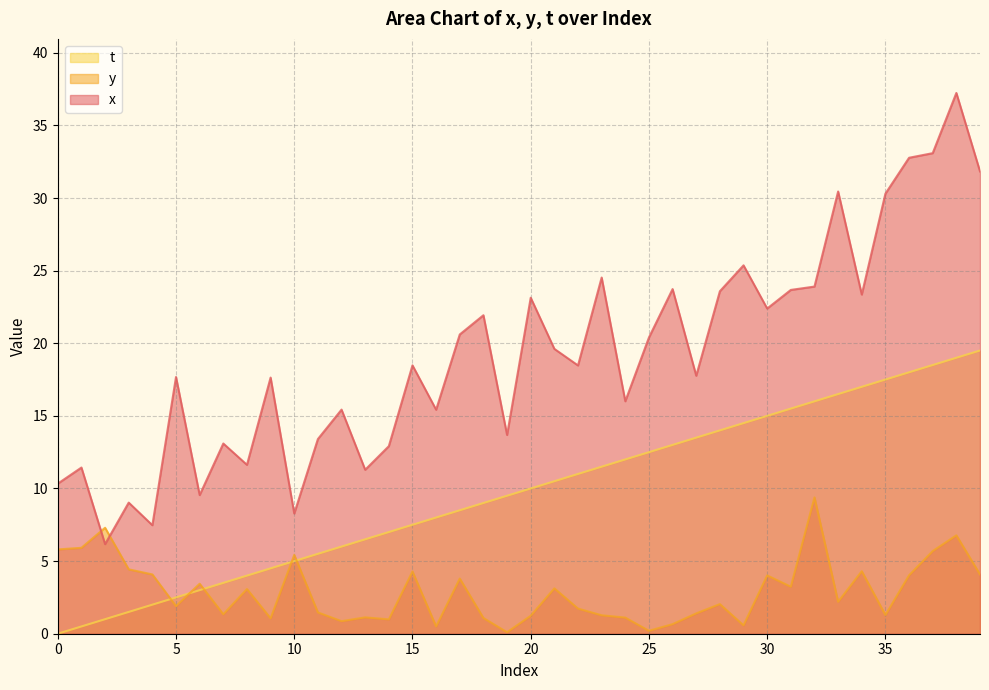

What is the average value of the y series?

2.9